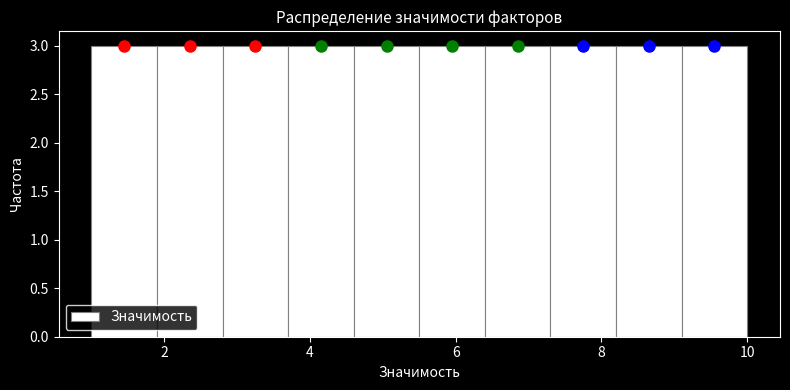

Reading left to right, list every bar in this chart as the range it spans on the x-axis followed by its height. Neither the bar edges nor the heights are printed on the chart, so give them approximately, as read against the axes.

1.0 to 1.9: 3
1.9 to 2.8: 3
2.8 to 3.7: 3
3.7 to 4.6: 3
4.6 to 5.5: 3
5.5 to 6.4: 3
6.4 to 7.3: 3
7.3 to 8.2: 3
8.2 to 9.1: 3
9.1 to 10.0: 3